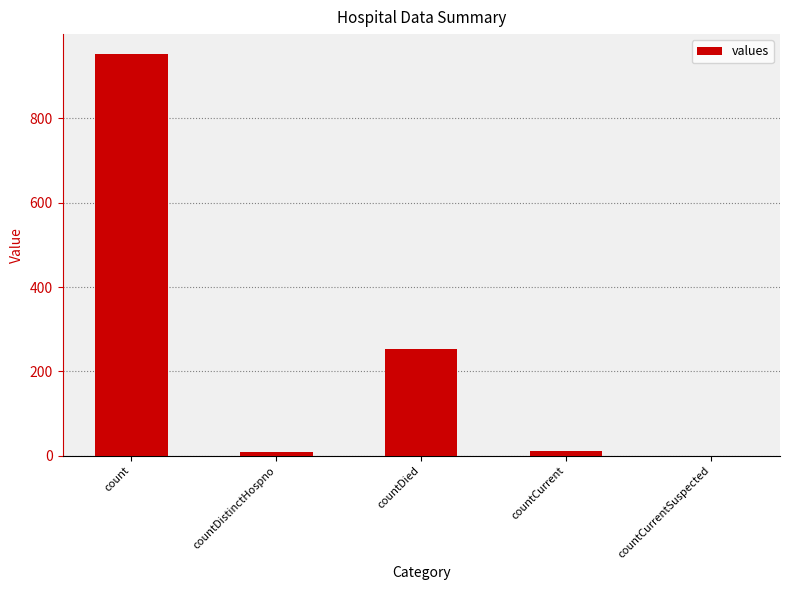

What is the maximum value shown in the chart?

952